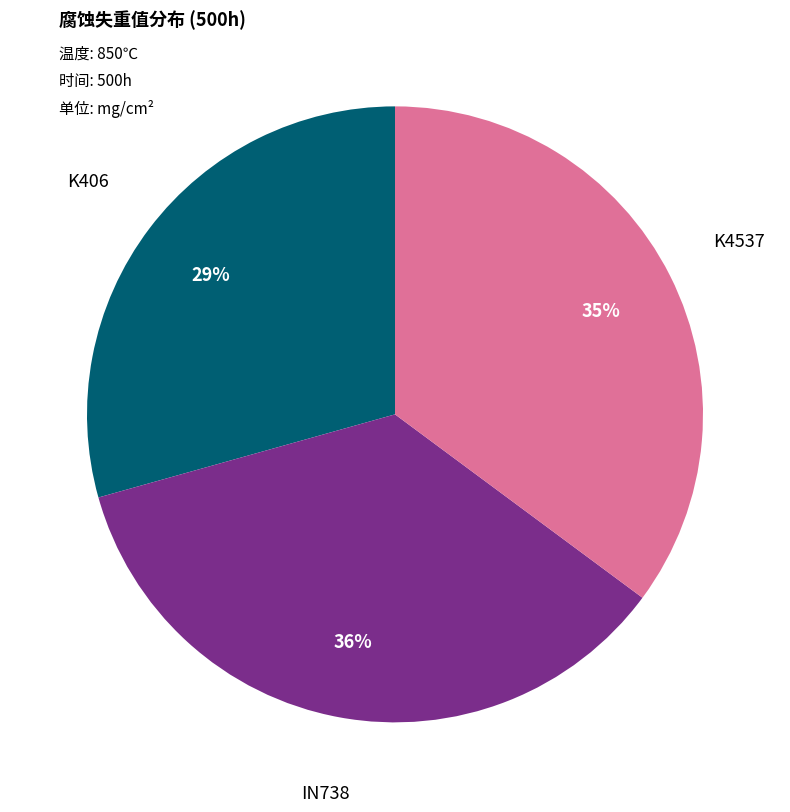

To the nearest percent, what portion does K406 represent?

29%